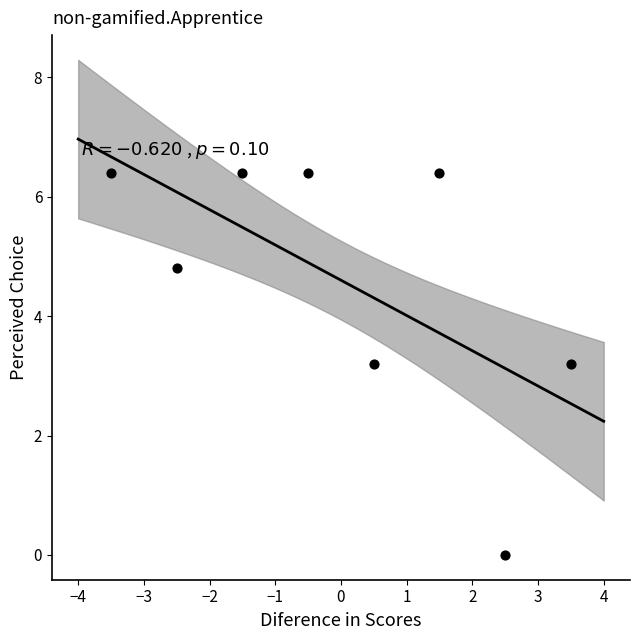

What is the range of X values (max minus min)?

7.0